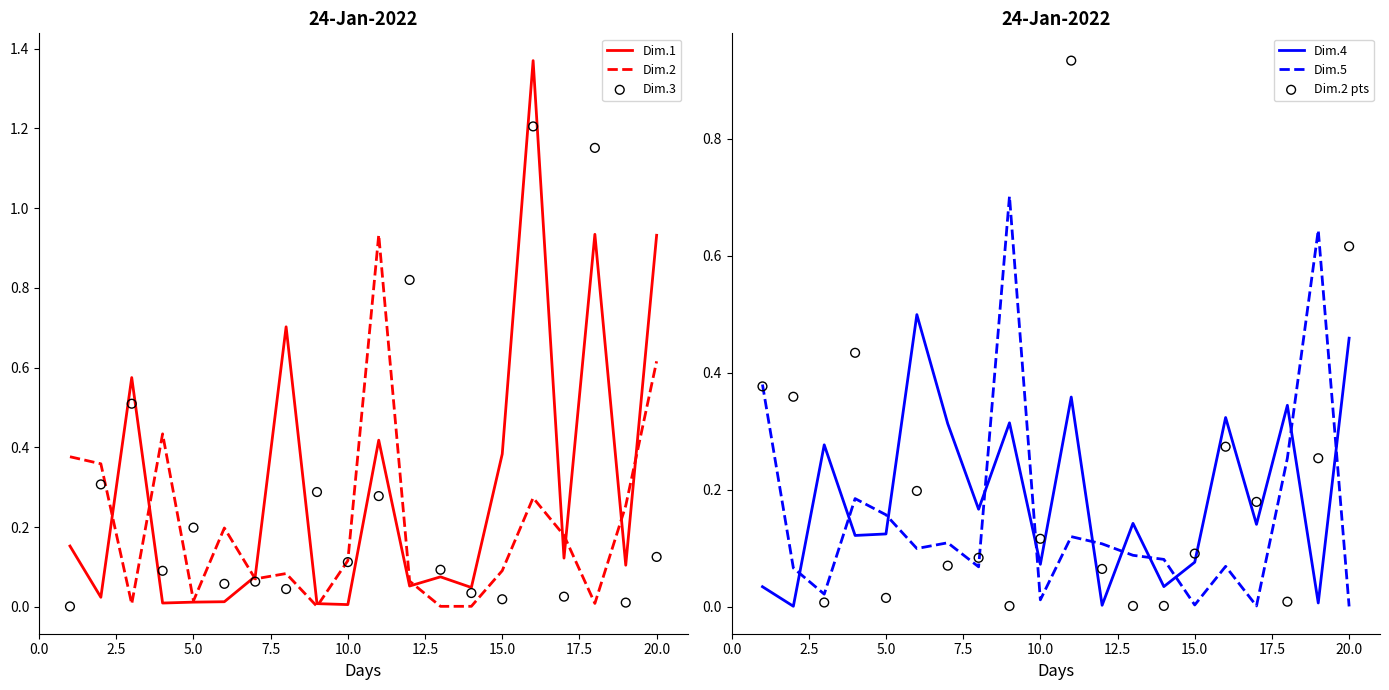

What are all the series names shown in the legend?

Dim.1, Dim.2, Dim.3, Dim.4, Dim.5, Dim.2 pts